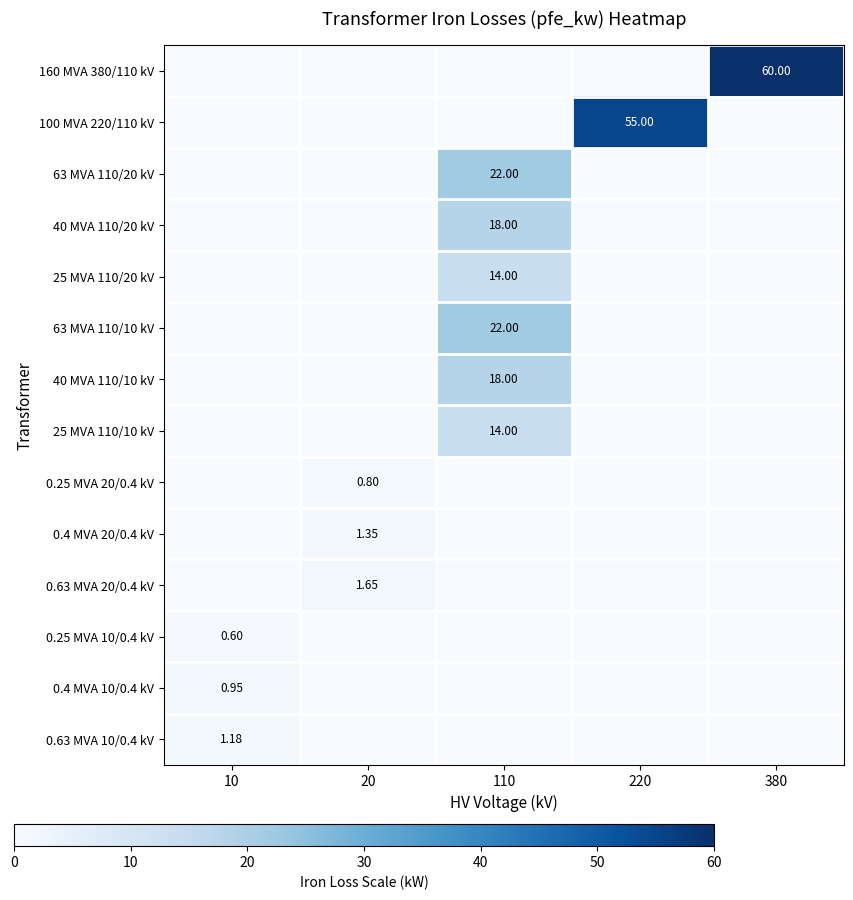

True or false: 160 MVA 380/110 kV has a value of 0.0 at 10.

True